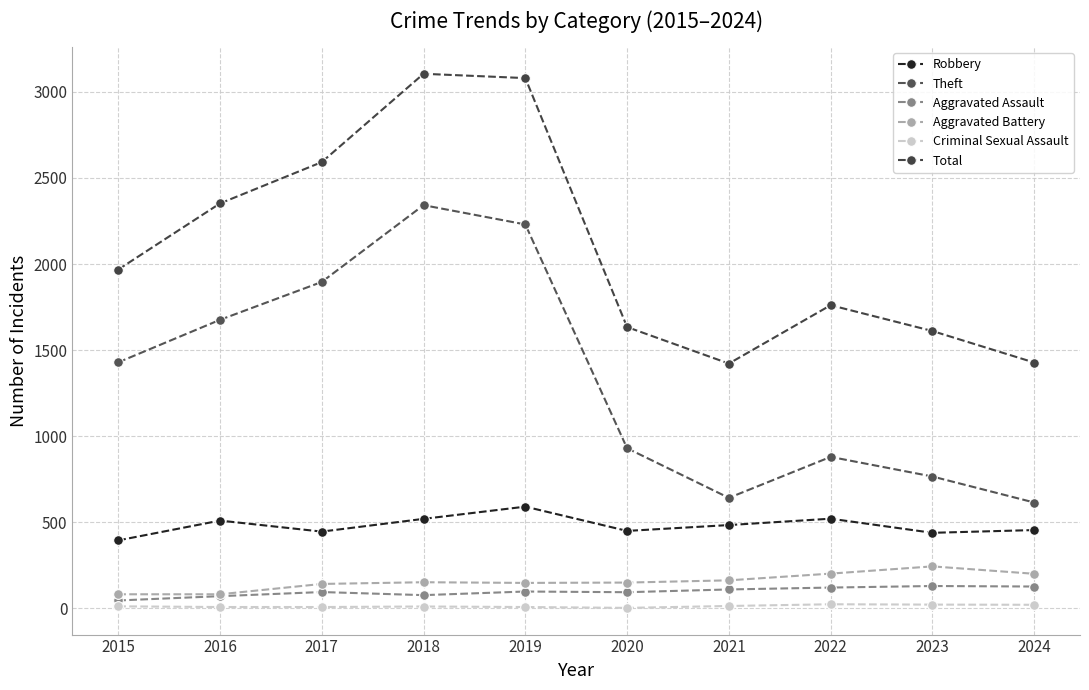

True or false: Robbery and Aggravated Assault intersect in this chart.

False